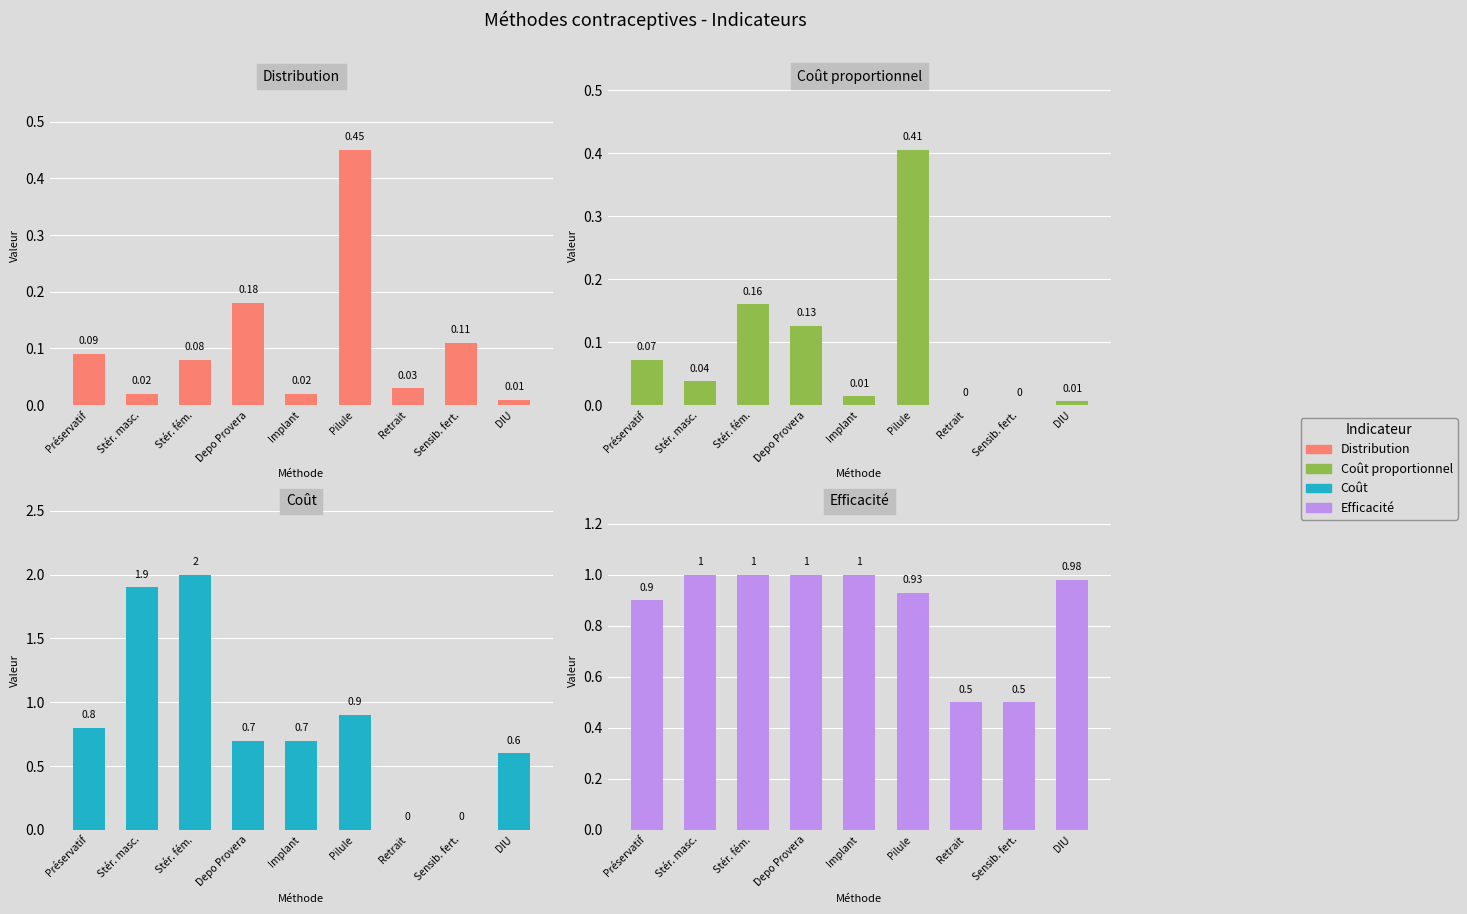

What is the label of the 4th bar from the left?

Depo Provera